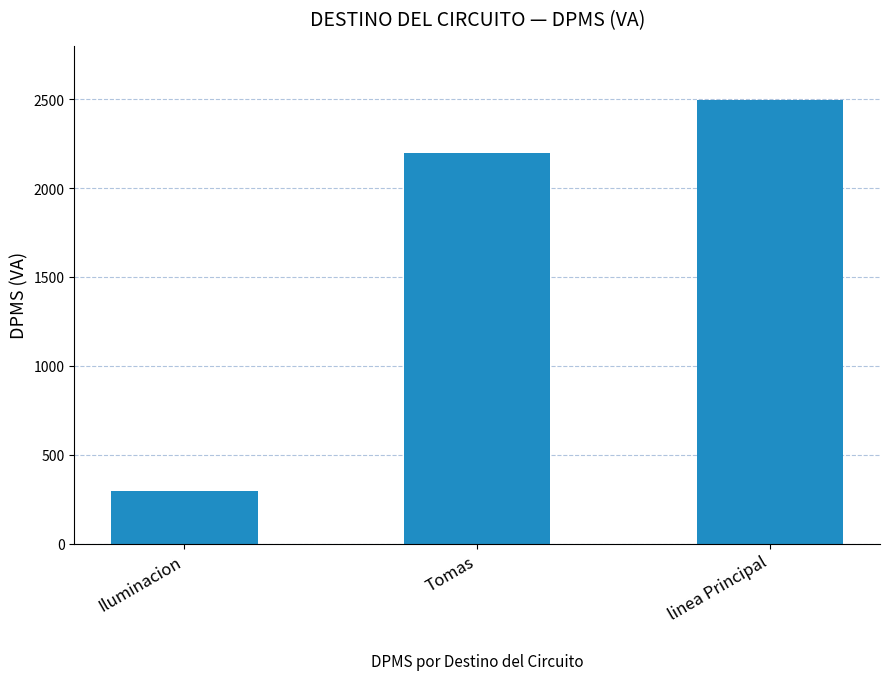

How many bars are there in total?

3